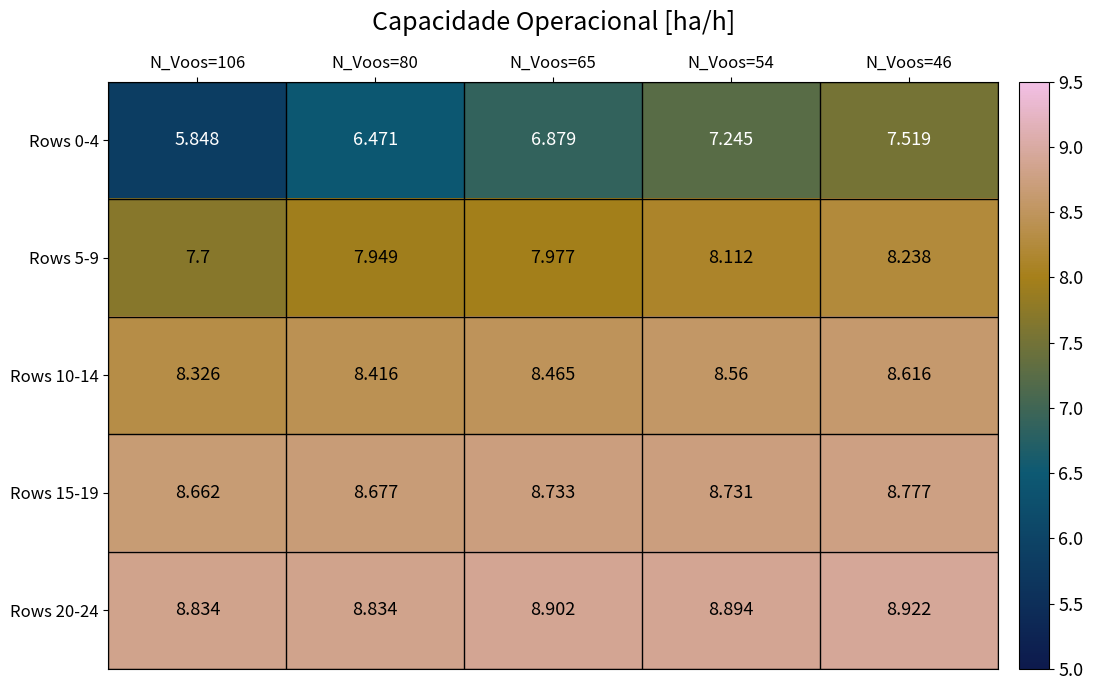

At which category is the sum across all series the highest?

N_Voos=46